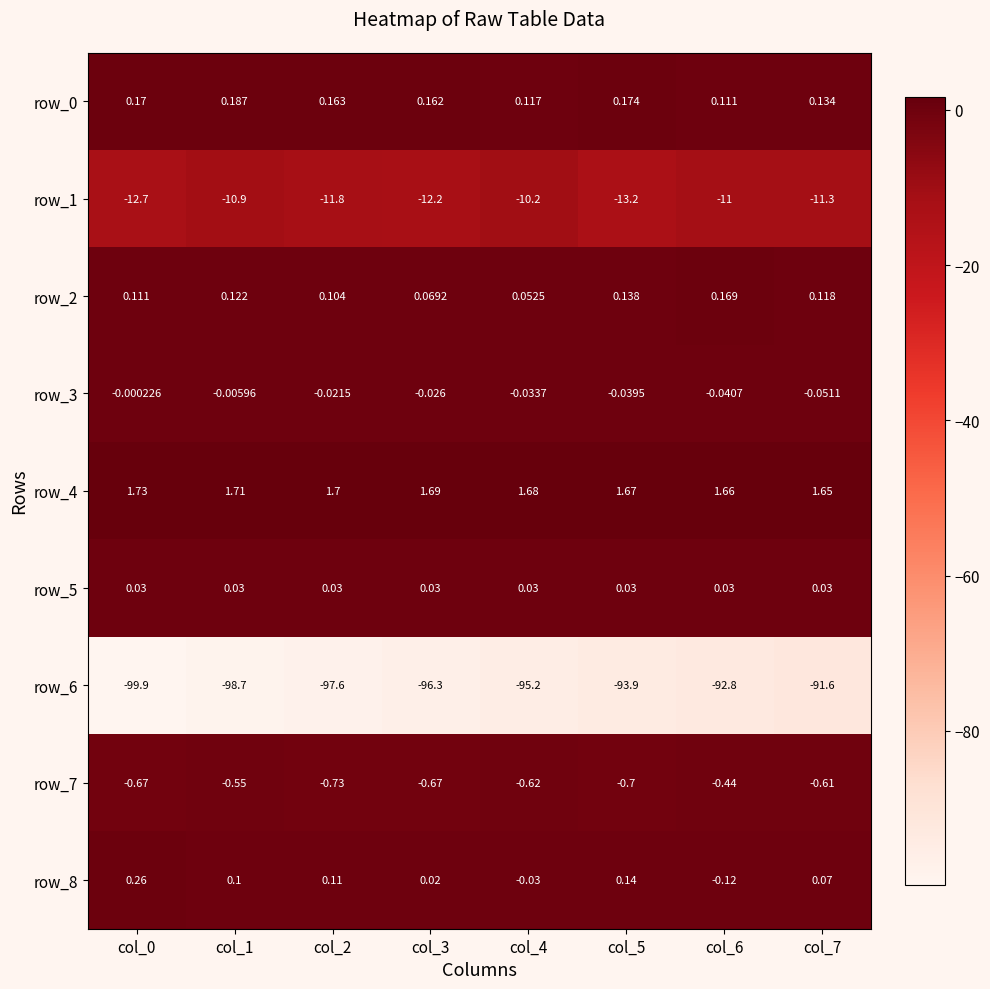

Reading right to left, extract all data points from this chart.

row_0: col_7=0.1	col_6=0.1	col_5=0.2	col_4=0.1	col_3=0.2	col_2=0.2	col_1=0.2	col_0=0.2
row_1: col_7=-11.3	col_6=-11.0	col_5=-13.2	col_4=-10.2	col_3=-12.2	col_2=-11.8	col_1=-10.9	col_0=-12.7
row_2: col_7=0.1	col_6=0.2	col_5=0.1	col_4=0.1	col_3=0.1	col_2=0.1	col_1=0.1	col_0=0.1
row_3: col_7=-0.1	col_6=-0.0	col_5=-0.0	col_4=-0.0	col_3=-0.0	col_2=-0.0	col_1=-0.0	col_0=-0.0
row_4: col_7=1.7	col_6=1.7	col_5=1.7	col_4=1.7	col_3=1.7	col_2=1.7	col_1=1.7	col_0=1.7
row_5: col_7=0.0	col_6=0.0	col_5=0.0	col_4=0.0	col_3=0.0	col_2=0.0	col_1=0.0	col_0=0.0
row_6: col_7=-91.6	col_6=-92.8	col_5=-93.9	col_4=-95.2	col_3=-96.3	col_2=-97.6	col_1=-98.7	col_0=-99.9
row_7: col_7=-0.6	col_6=-0.4	col_5=-0.7	col_4=-0.6	col_3=-0.7	col_2=-0.7	col_1=-0.6	col_0=-0.7
row_8: col_7=0.1	col_6=-0.1	col_5=0.1	col_4=-0.0	col_3=0.0	col_2=0.1	col_1=0.1	col_0=0.3